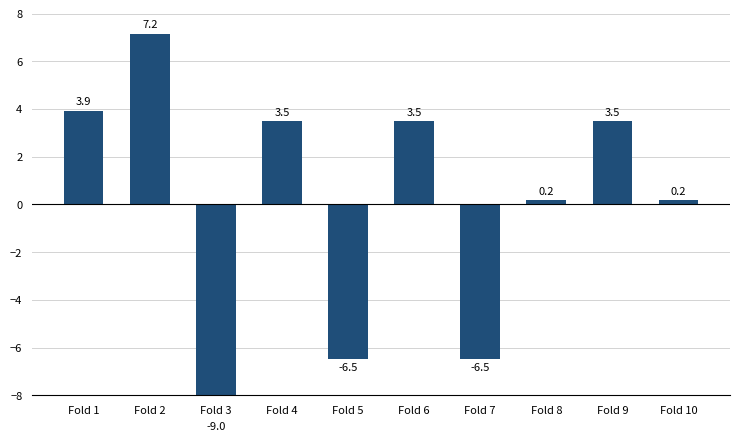

Reading left to right, transcribe all the data shown in this chart.

Fold 1=3.9	Fold 2=7.2	Fold 3=-9.0	Fold 4=3.5	Fold 5=-6.5	Fold 6=3.5	Fold 7=-6.5	Fold 8=0.2	Fold 9=3.5	Fold 10=0.2